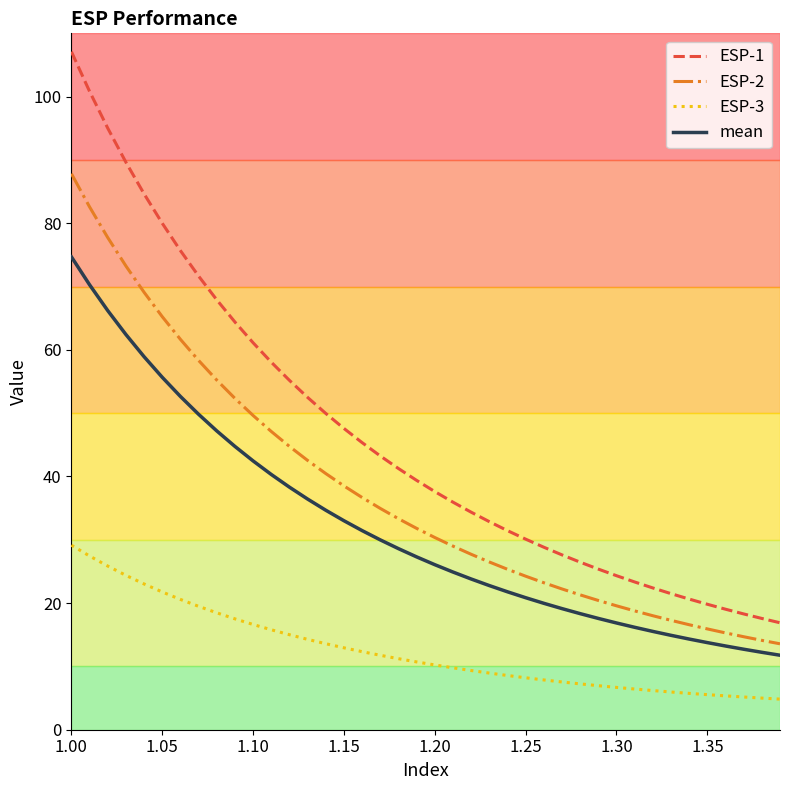

Which series has the widest spread of values?

ESP-1